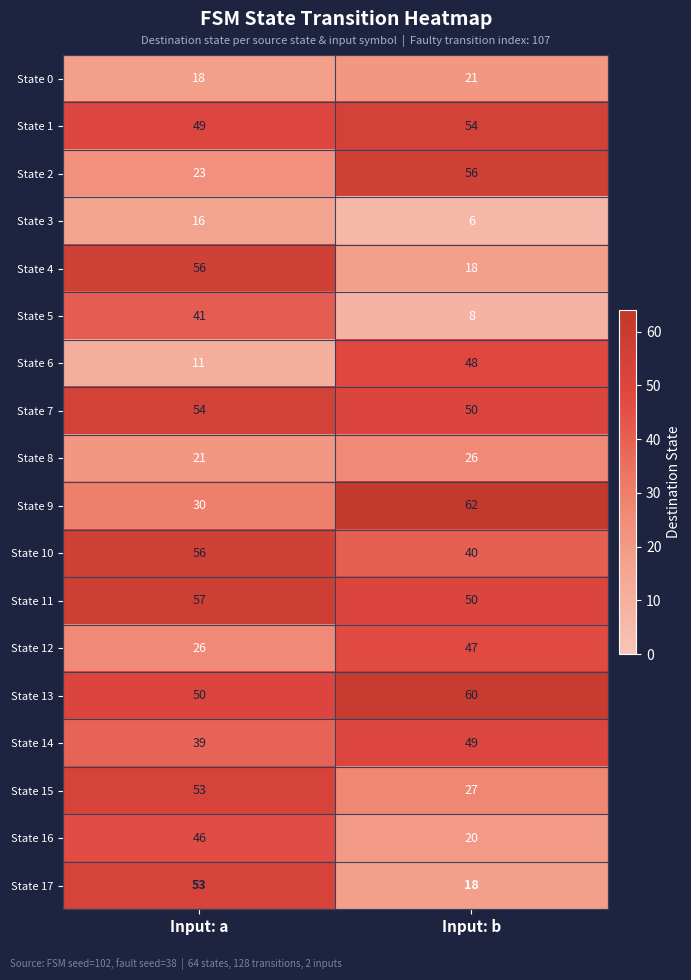

At which category is the sum across all series the highest?

Input: a